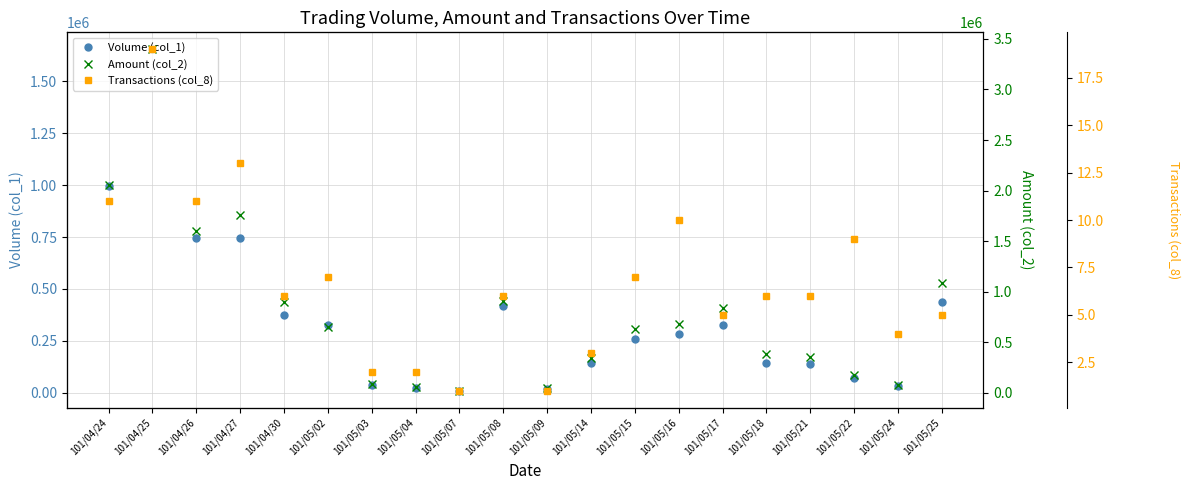

What is the difference between the highest and lowest values at 101/05/18?

383344